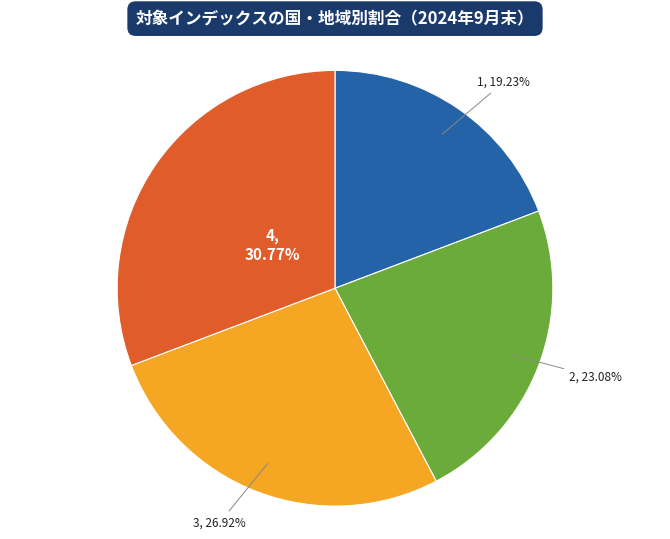

To the nearest percent, what is the average slice percentage?

25%